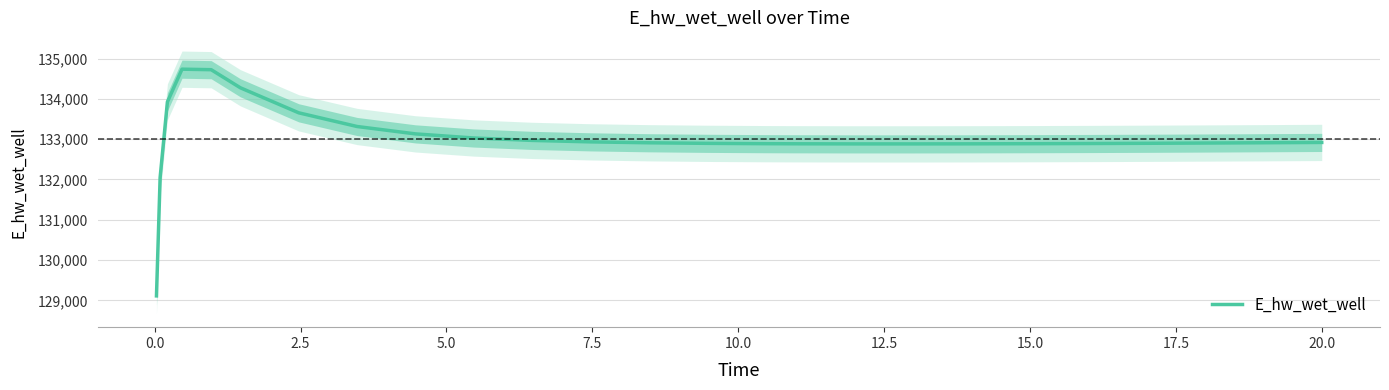

What is the lowest value of the E_hw_wet_well series?

129110.4